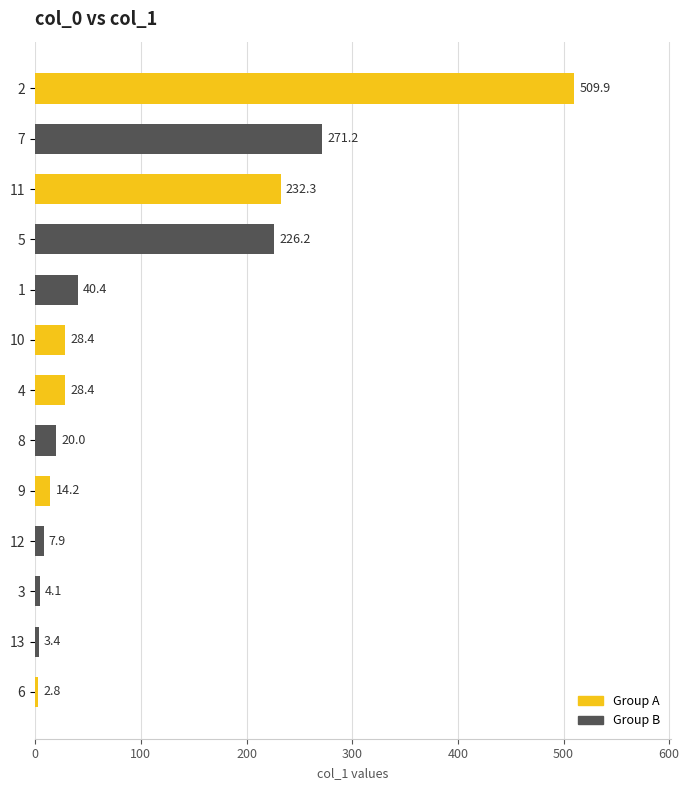

True or false: the data shows 509.9 at 2.

True